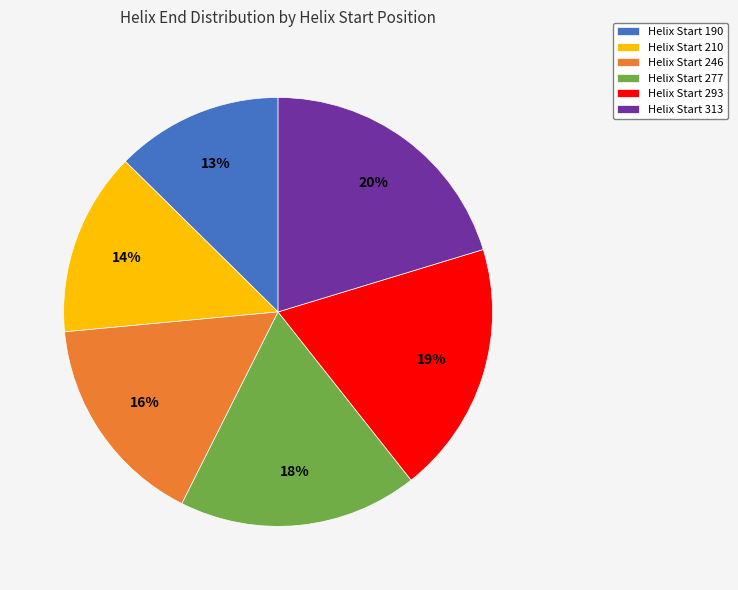

To the nearest percent, what is the difference between the Helix Start 246 and Helix Start 210 slice percentages?

2%